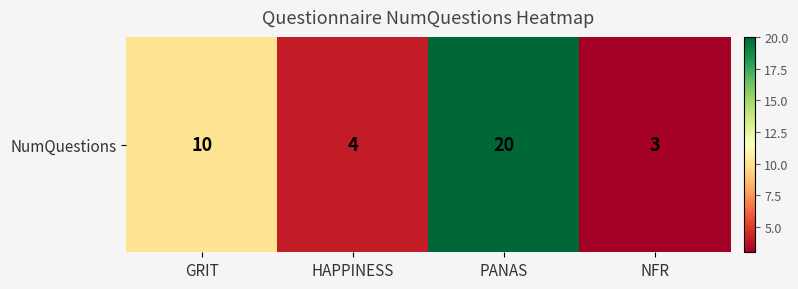

What is the maximum value shown in the chart?

20